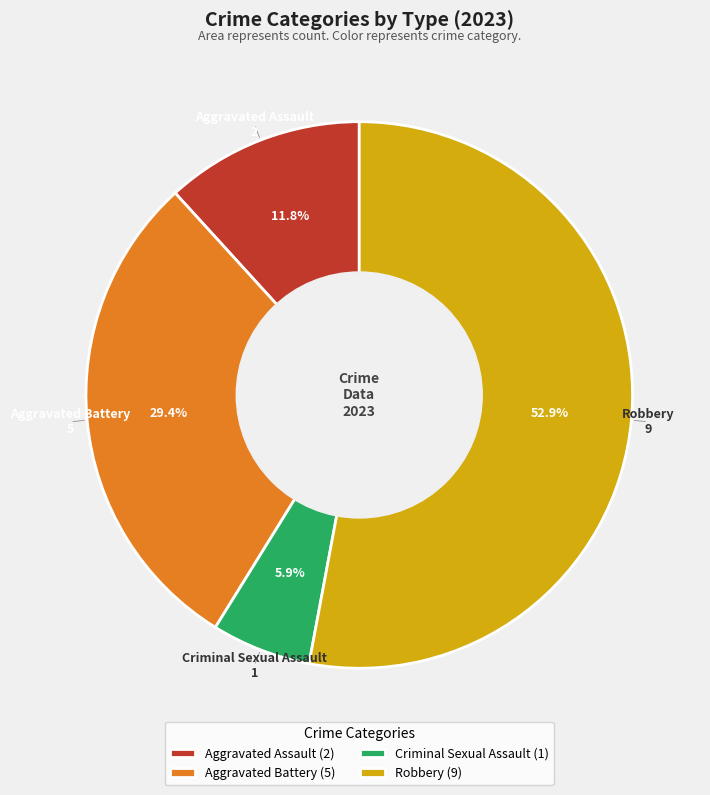

True or false: Robbery accounts for 46% of the total.

False